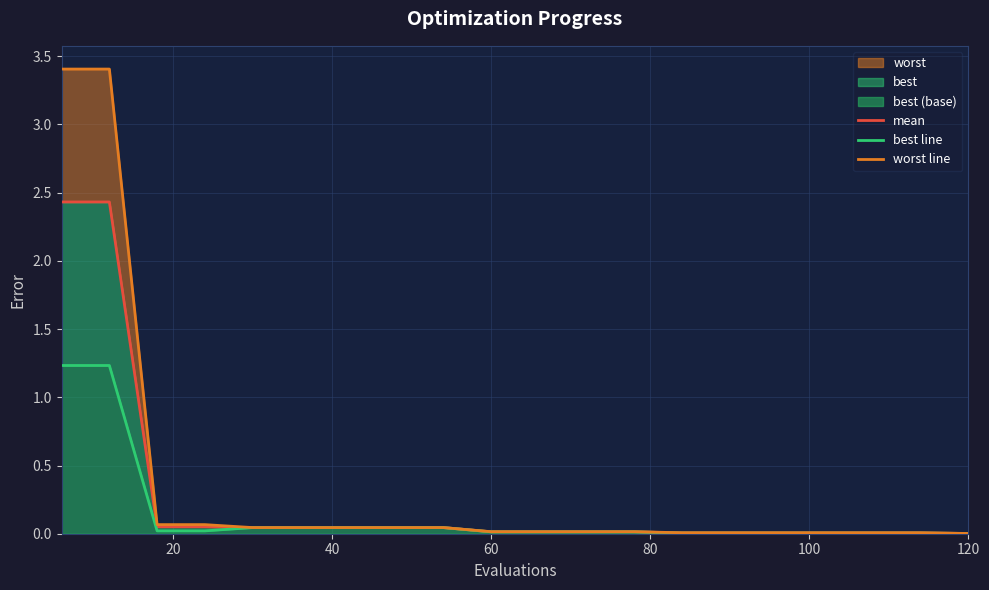

Reading right to left, transcribe all the data shown in this chart.

mean: 0.0	0.0	0.0	0.0	0.0	0.0	0.0	0.0	0.0	0.0	0.0	0.0	0.0	0.0	0.0	0.0	0.1	0.1	2.4	2.4
best line: 0.0	0.0	0.0	0.0	0.0	0.0	0.0	0.0	0.0	0.0	0.0	0.0	0.0	0.0	0.0	0.0	0.0	0.0	1.2	1.2
worst line: 0.0	0.0	0.0	0.0	0.0	0.0	0.0	0.0	0.0	0.0	0.0	0.0	0.0	0.0	0.0	0.0	0.1	0.1	3.4	3.4